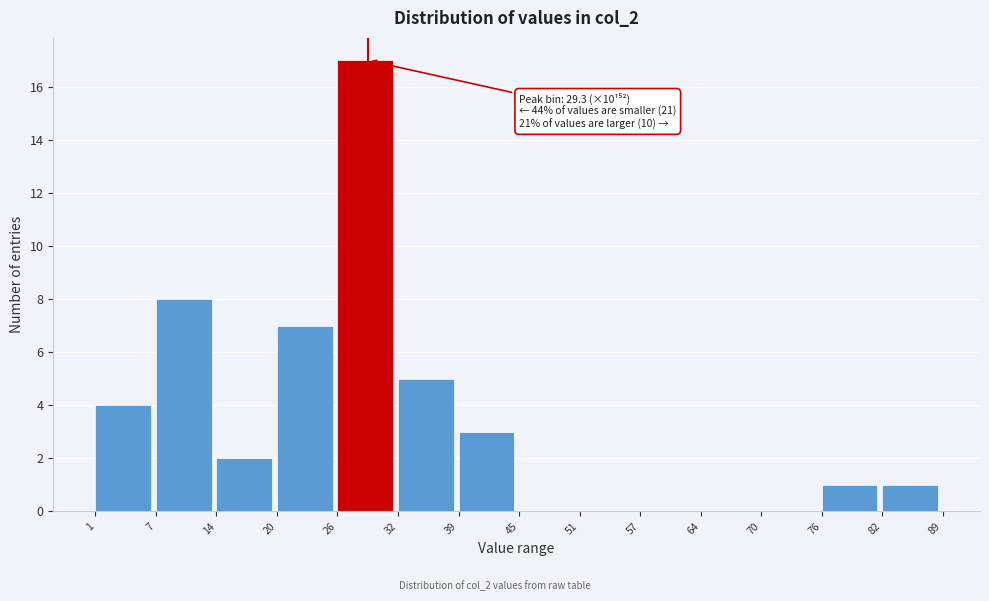

Which range on the x-axis has the tallest bar?

26 to 32